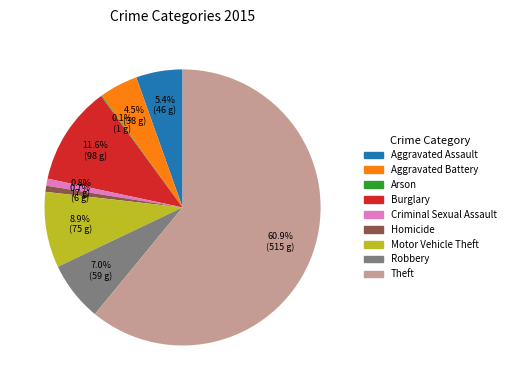

To the nearest percent, what is the difference between the Aggravated Assault and Homicide slice percentages?

5%